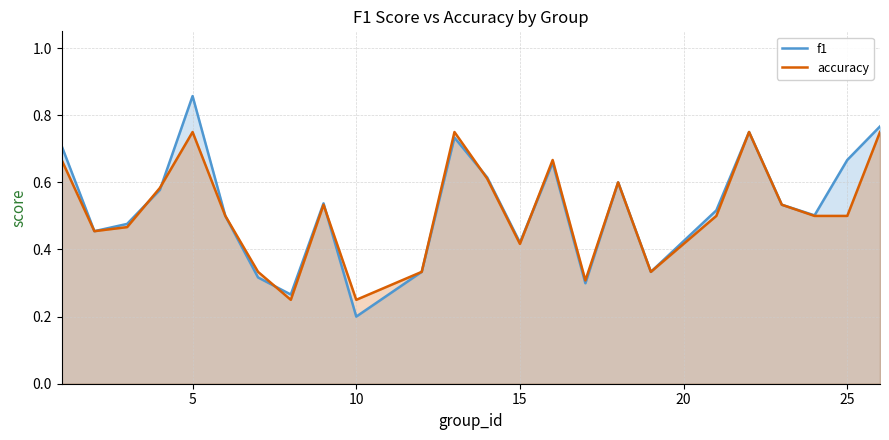

Which series has the largest total across all categories?

f1